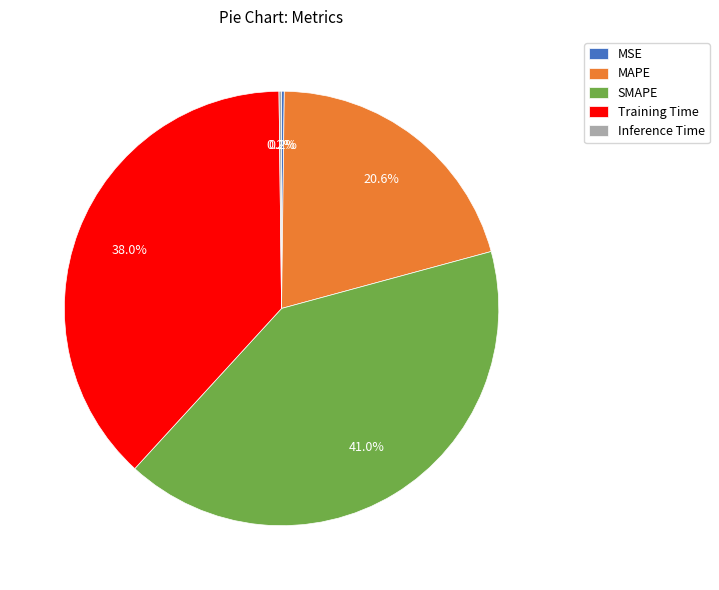

Is there any slice that represents more than half of the pie?

No